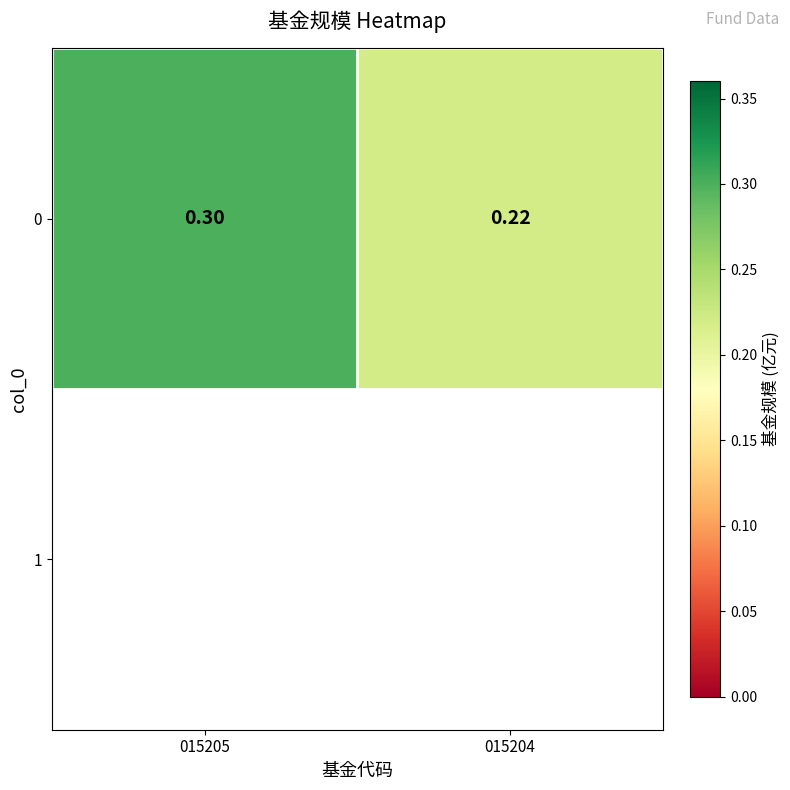

Which label corresponds to the largest value in the chart?

015205